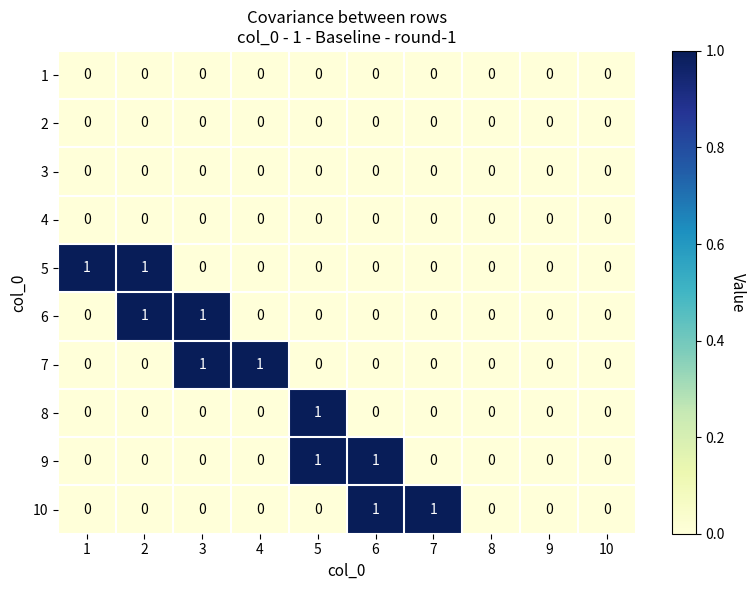

How many 7 values are between 0 and 1?

10